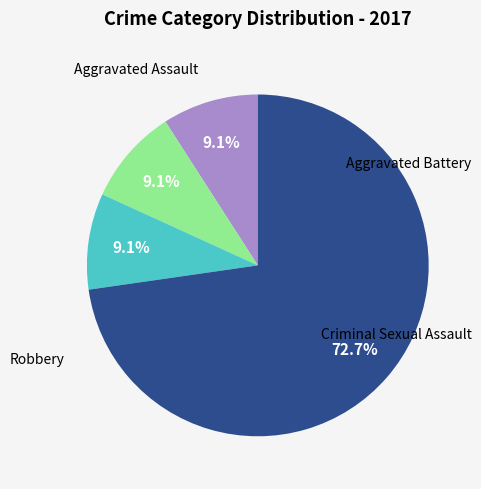

Is there a majority slice in this chart?

Yes